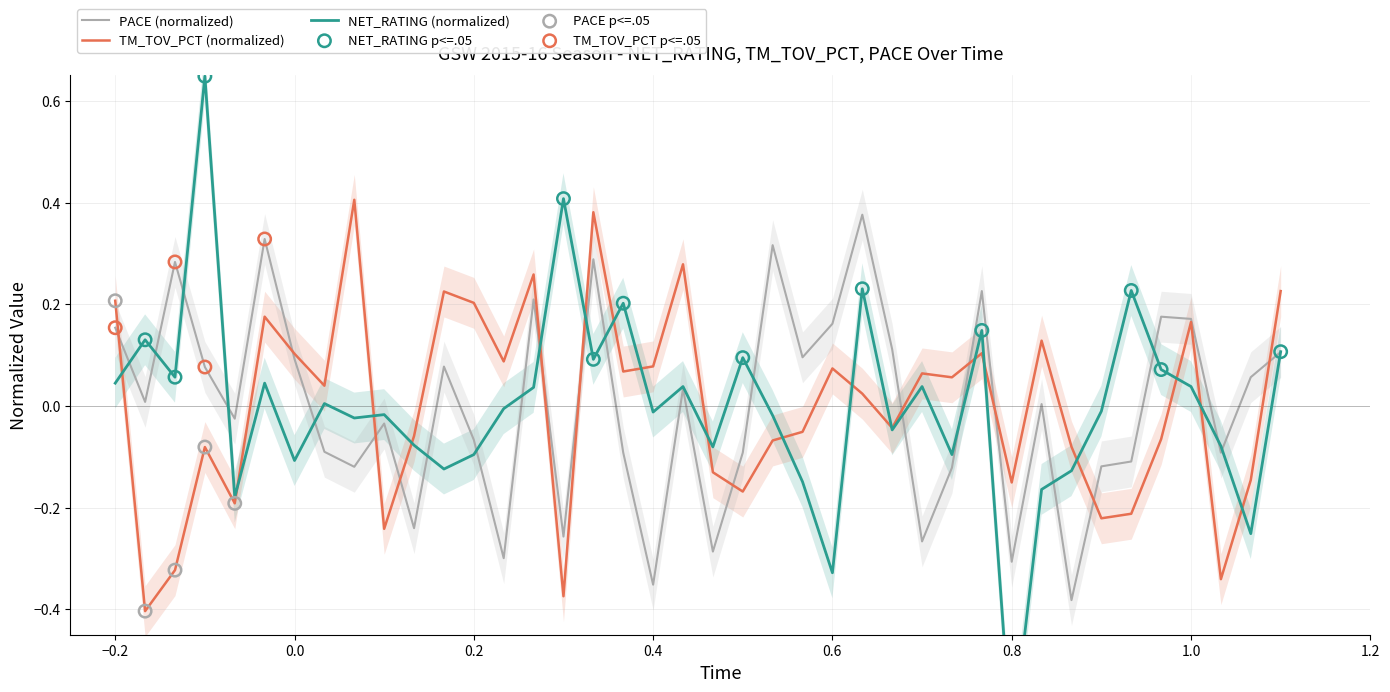

Which series reaches the minimum Y coordinate?

NET_RATING